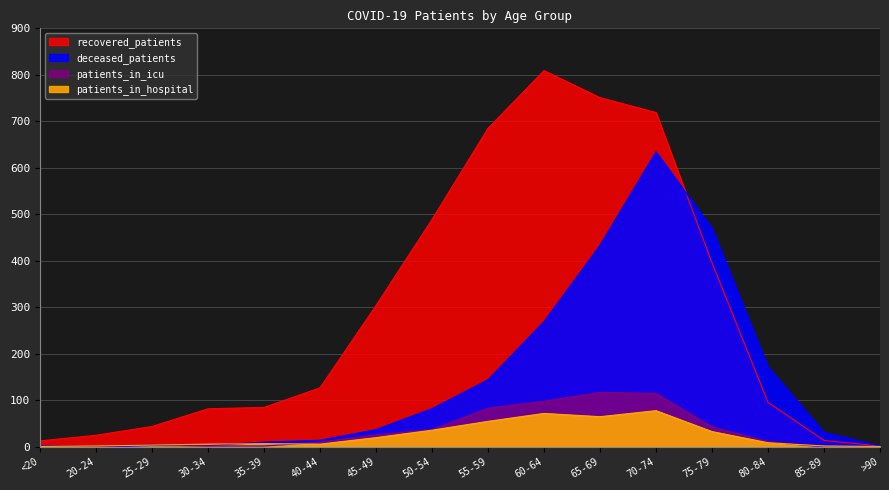

Does the chart display data point markers on the line(s)?

No